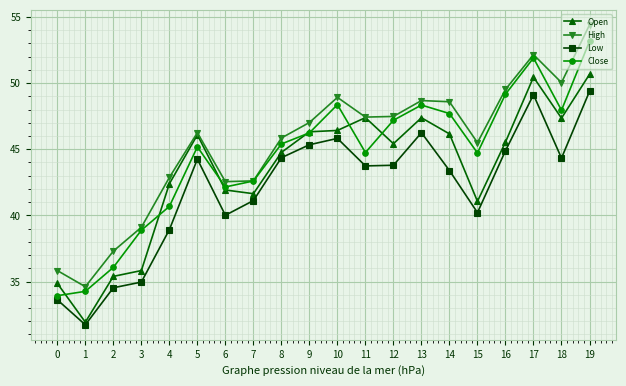

What is the difference between the Close values at 9 and 1?

12.0